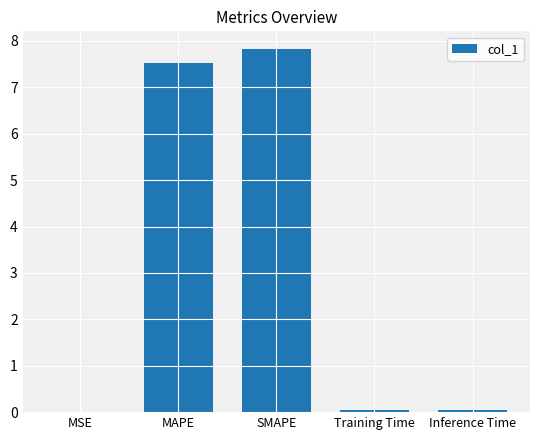

What is the average value?

3.1